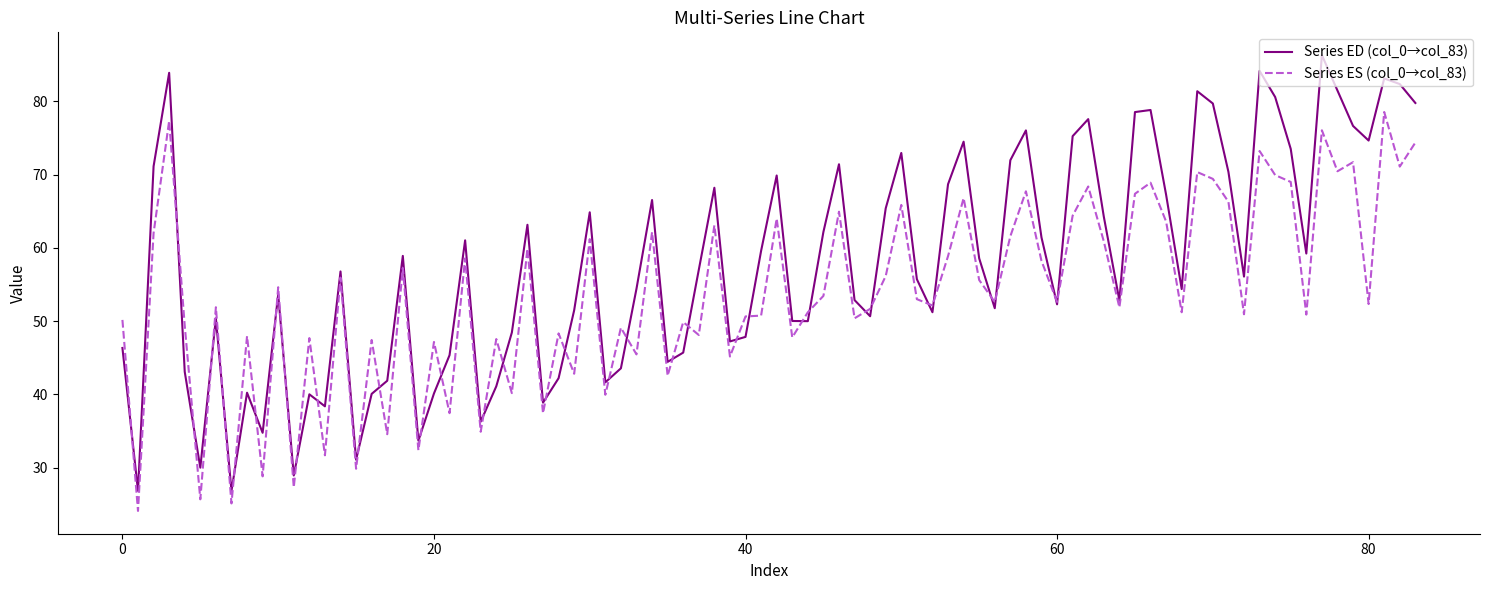

List the series in order of their overall mean, highest first.

Series ED (col_0→col_83), Series ES (col_0→col_83)